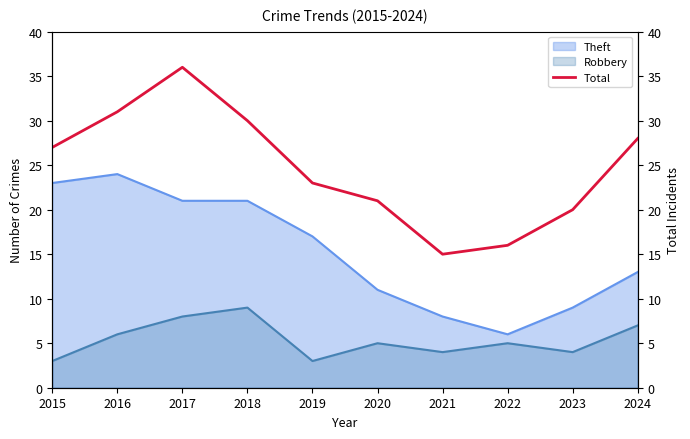

Which category has the lowest value across all series?

2021